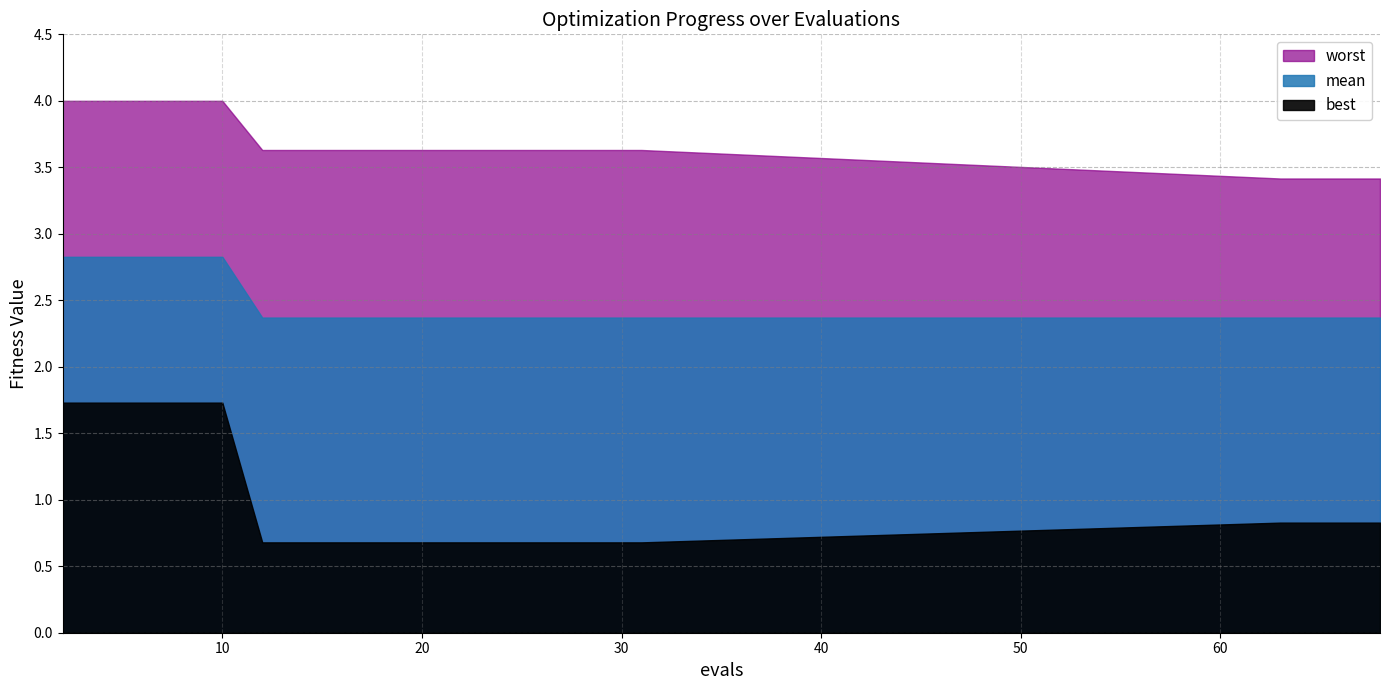

Is the value of mean at 14 greater than the value of best at 29?

Yes